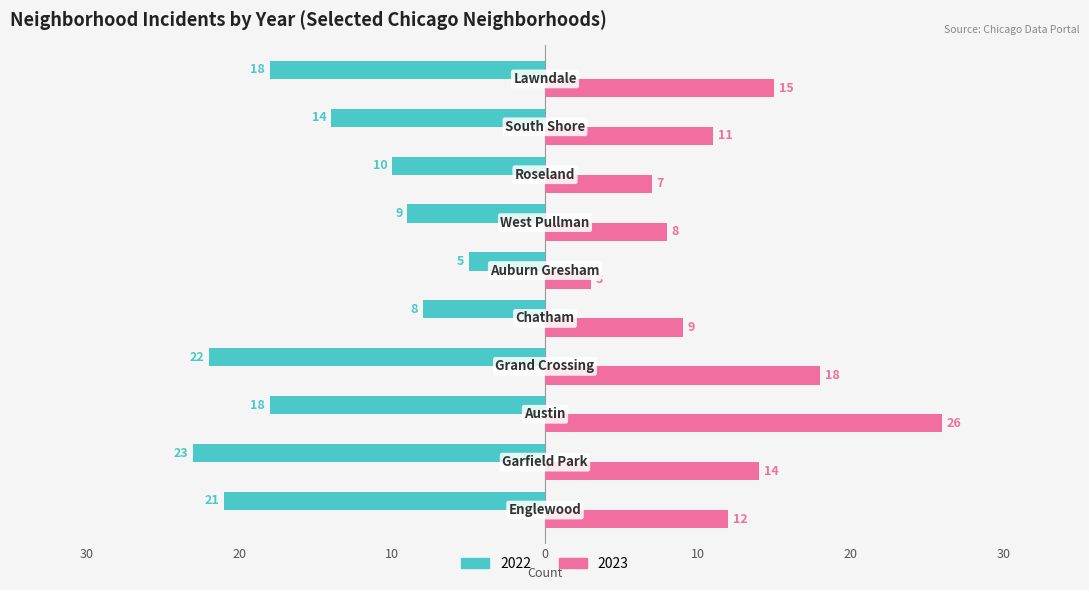

List the series in order of their peak value, lowest first.

2022, 2023